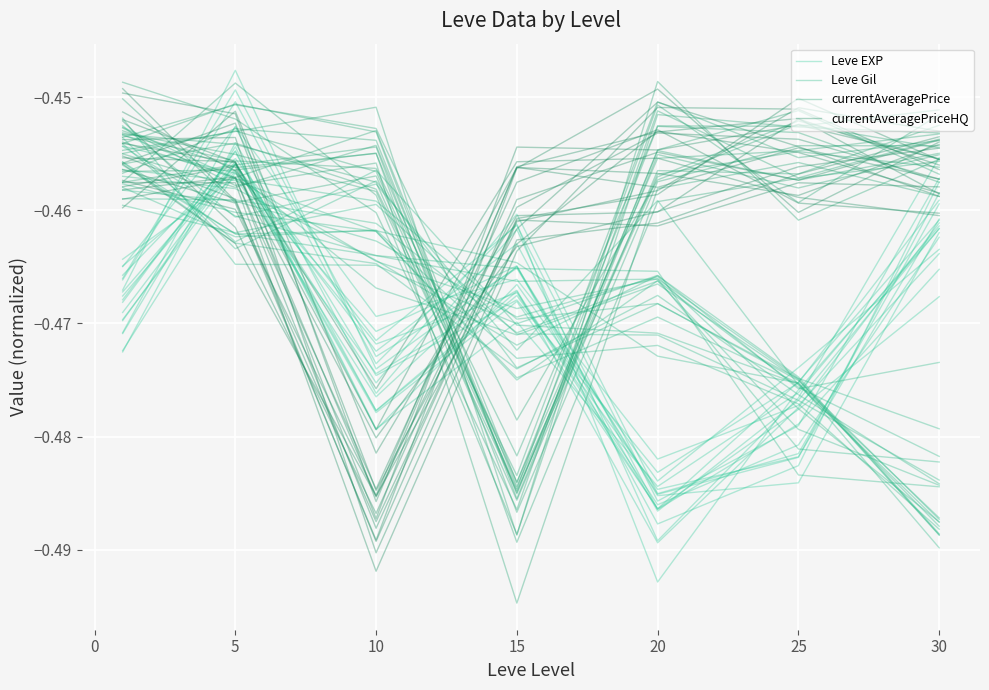

What is the maximum value shown in the chart?

-0.4